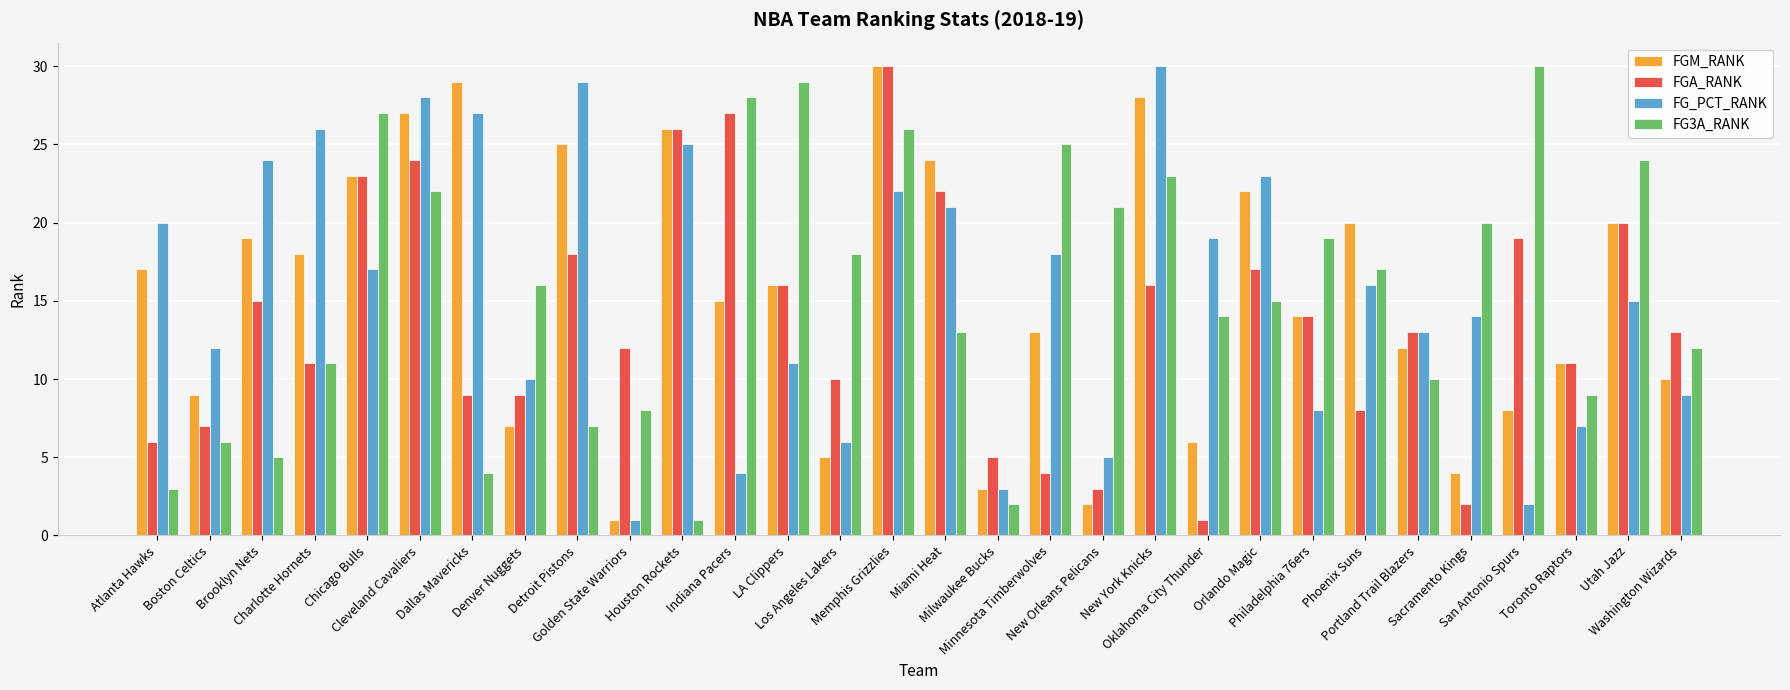

Reading left to right, what are all the values shown in this chart?

FGM_RANK: 17	9	19	18	23	27	29	7	25	1	26	15	16	5	30	24	3	13	2	28	6	22	14	20	12	4	8	11	20	10
FGA_RANK: 6	7	15	11	23	24	9	9	18	12	26	27	16	10	30	22	5	4	3	16	1	17	14	8	13	2	19	11	20	13
FG_PCT_RANK: 20	12	24	26	17	28	27	10	29	1	25	4	11	6	22	21	3	18	5	30	19	23	8	16	13	14	2	7	15	9
FG3A_RANK: 3	6	5	11	27	22	4	16	7	8	1	28	29	18	26	13	2	25	21	23	14	15	19	17	10	20	30	9	24	12